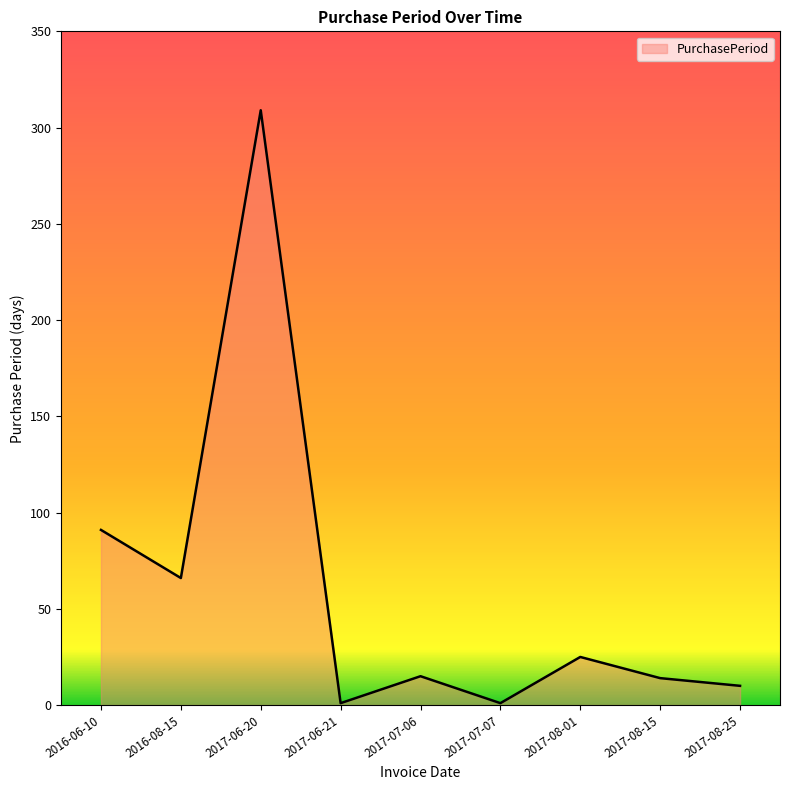

True or false: the data shows 412 at 2017-06-20.

False